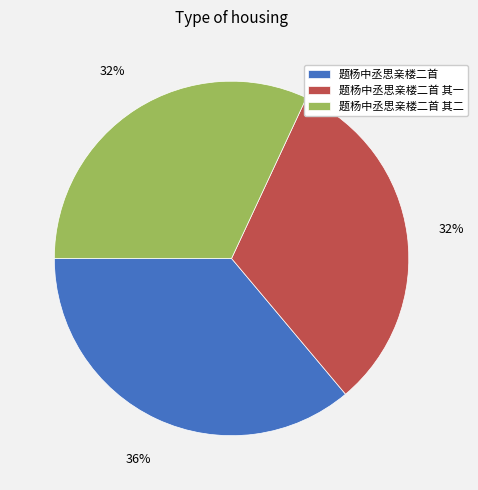

What percentage is the 题杨中丞思亲楼二首 slice, to the nearest percent?

36%